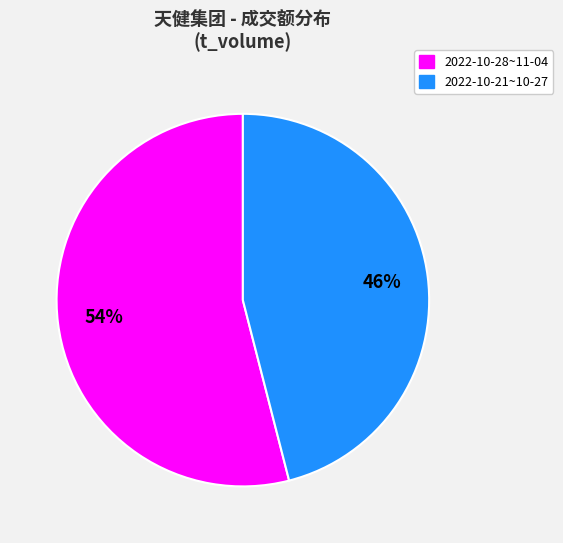

To the nearest percent, what is the average slice percentage?

50%